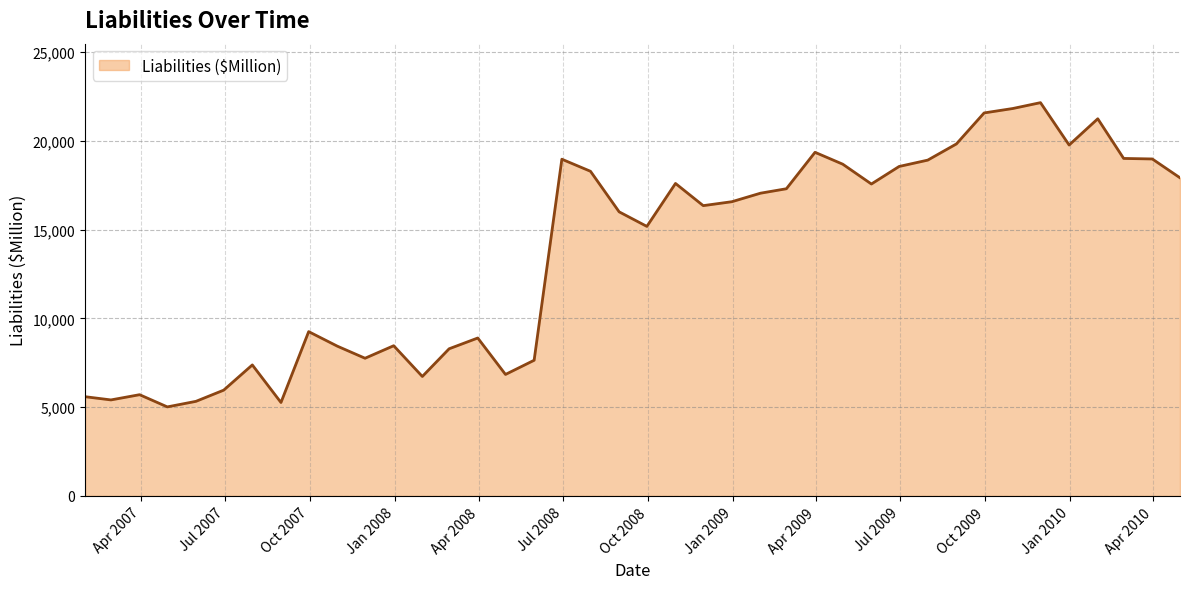

What is the difference between the second highest and minimum values?

16803.8